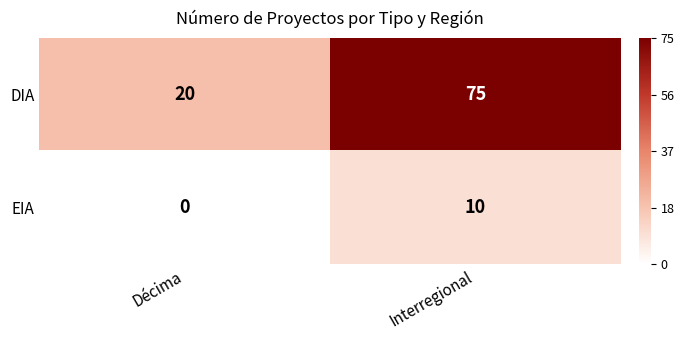

What is the difference between the DIA values at Interregional and Décima?

55